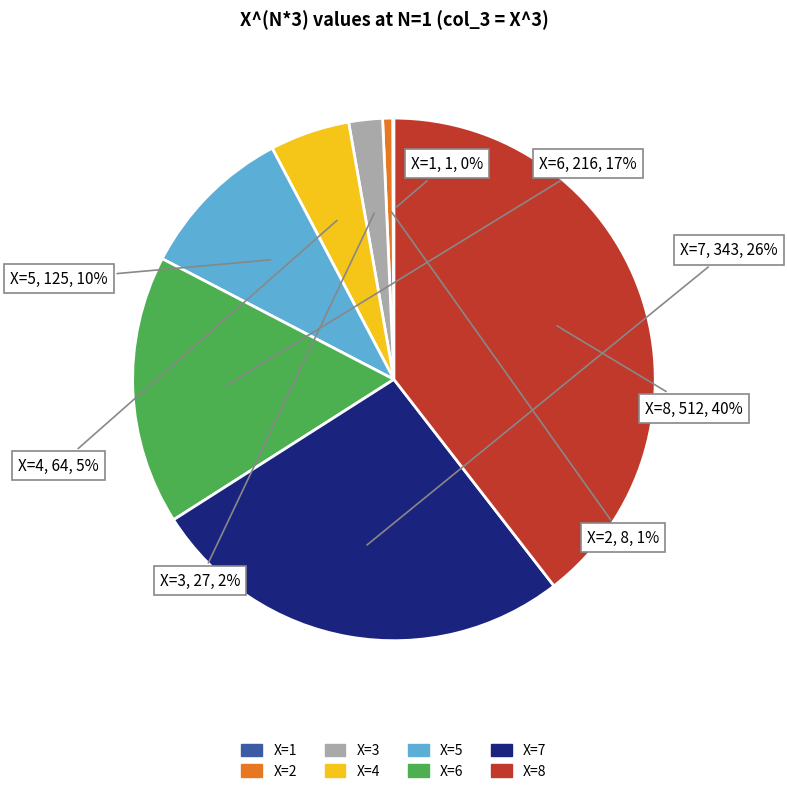

To the nearest percent, what is the average slice percentage?

12%